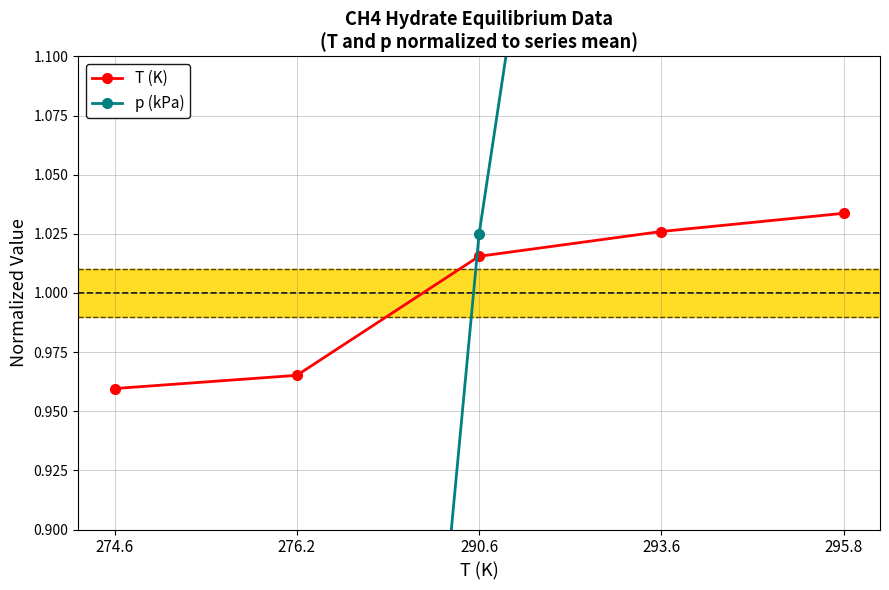

Which has a higher value, 290.6 or 295.8?

295.8